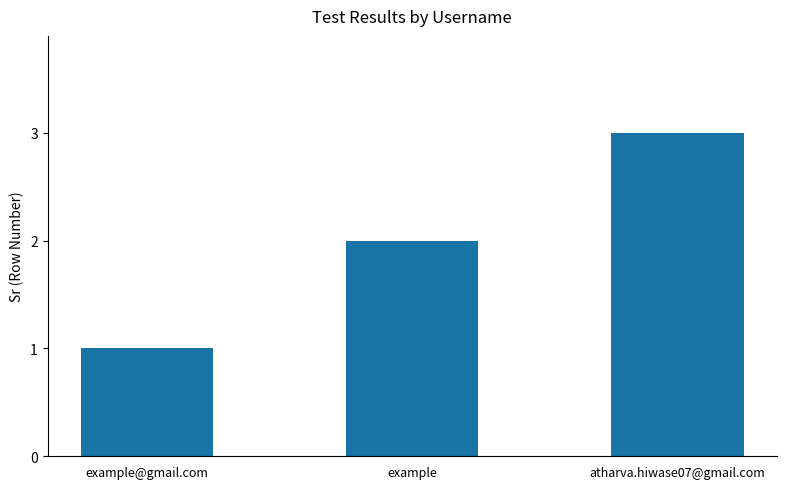

Rank the categories by value from highest to lowest.

atharva.hiwase07@gmail.com, example, example@gmail.com